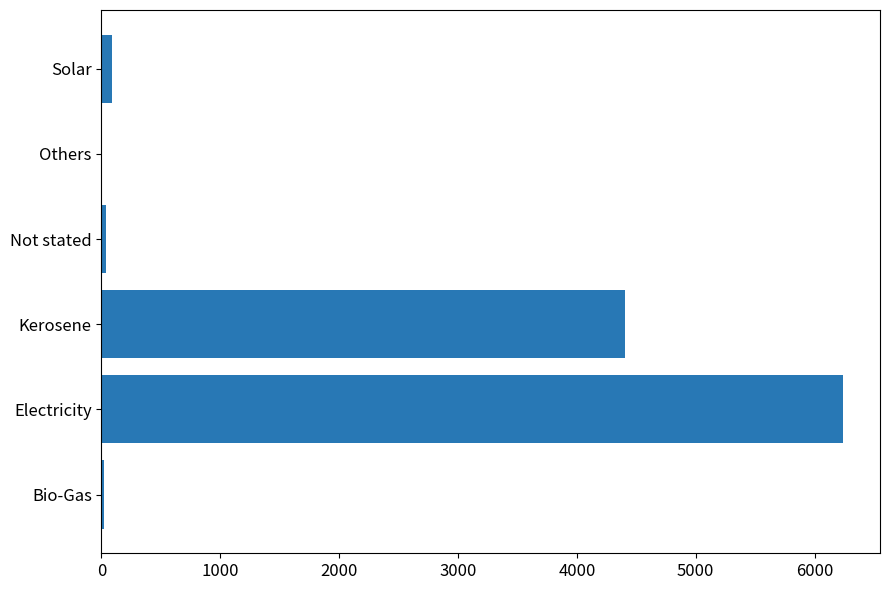

What is the maximum value shown in the chart?

6239